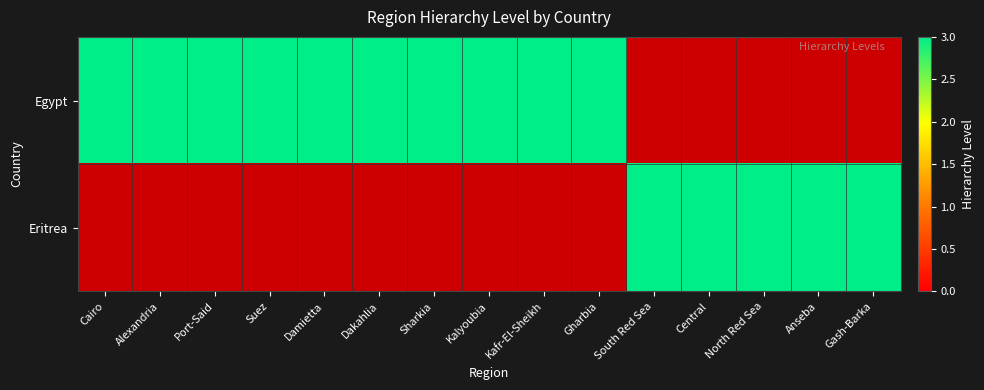

Which has a higher value, Central or Sharkia?

Sharkia